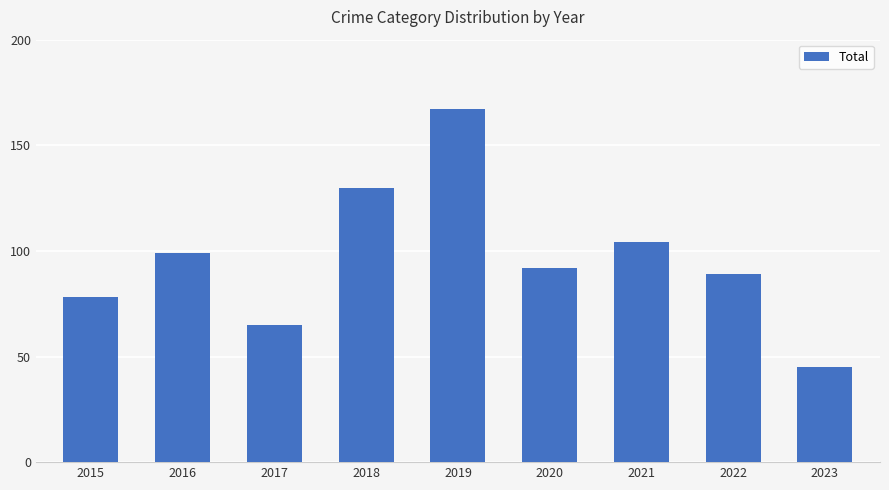

What is the value of the 3rd bar from the left?

65